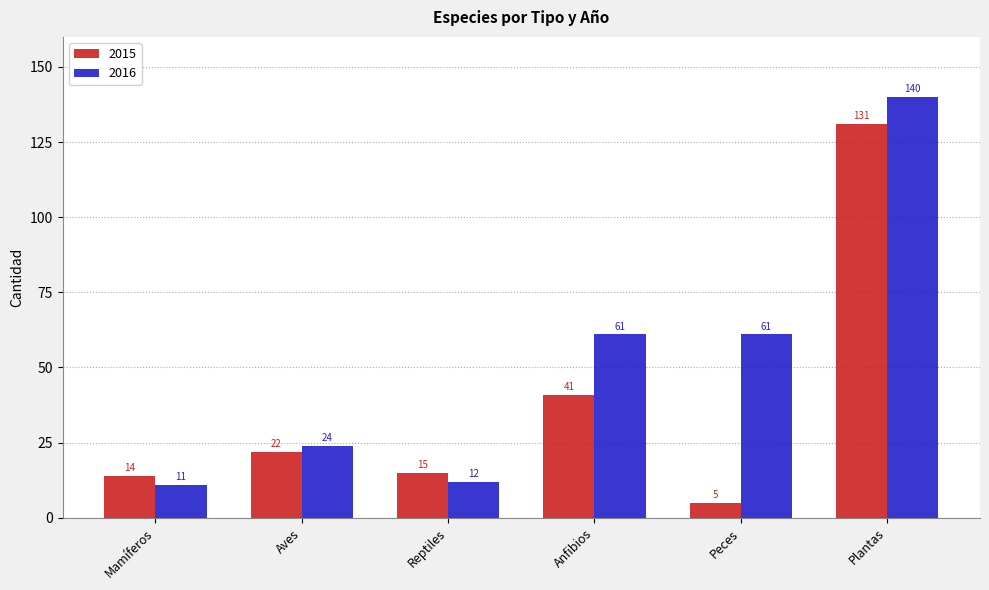

How many data points in 2016 are less than 61?

3